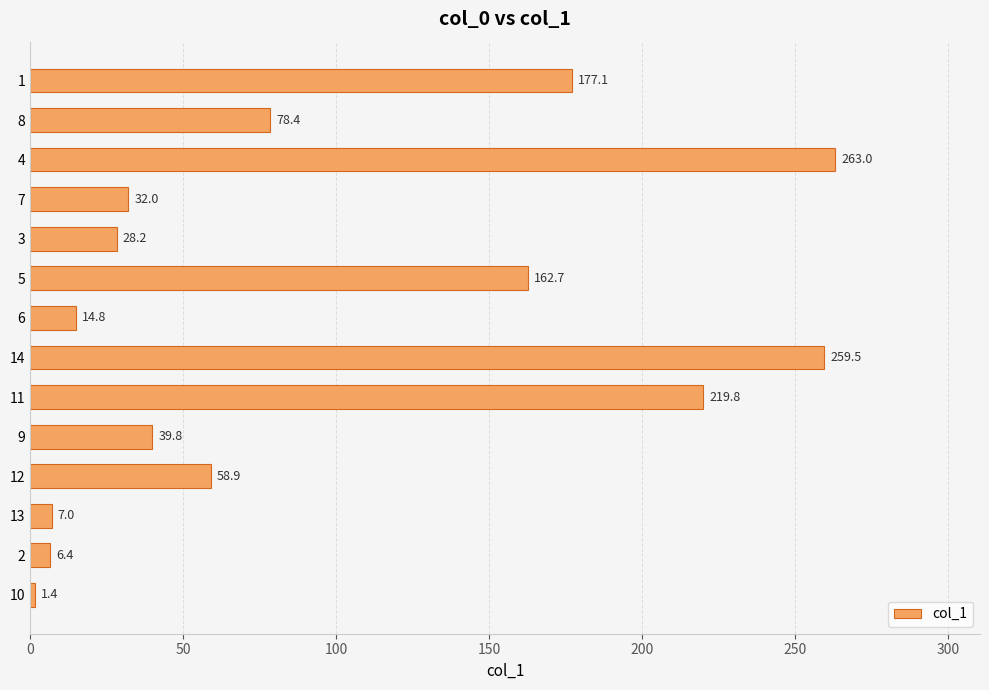

Reading bottom to top, transcribe all the data shown in this chart.

1.4	6.4	7.0	58.9	39.8	219.8	259.5	14.8	162.7	28.2	32.0	263.0	78.4	177.1